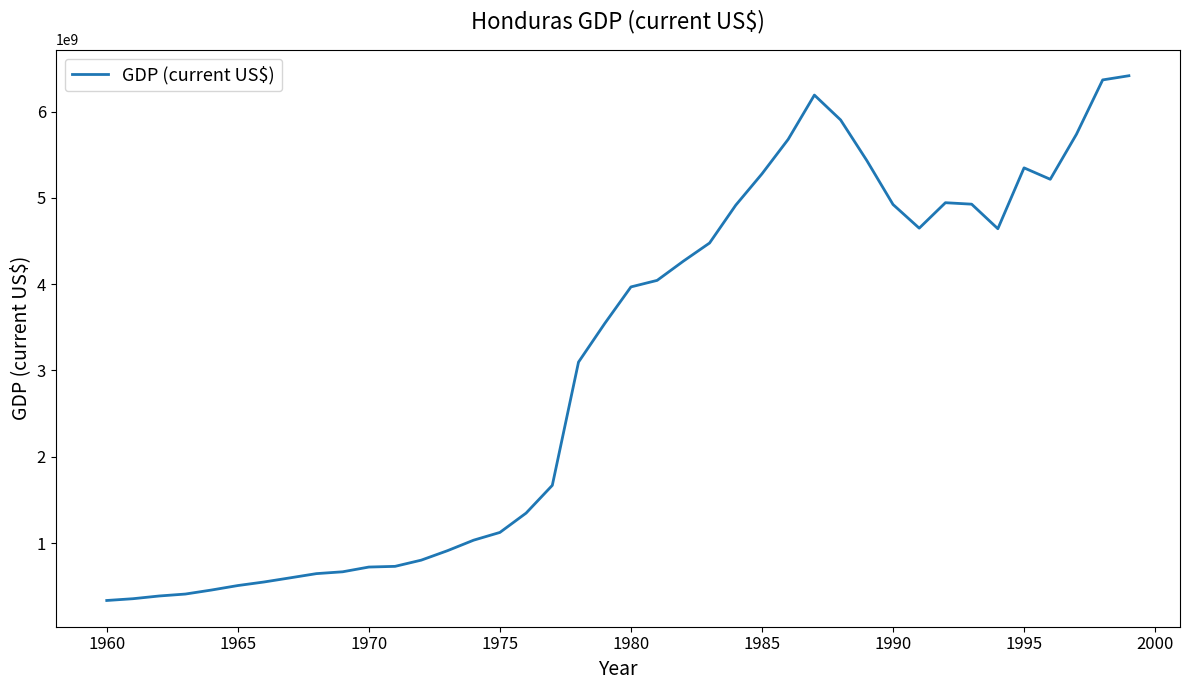

What is the difference between the maximum and minimum values?

6078870529.6